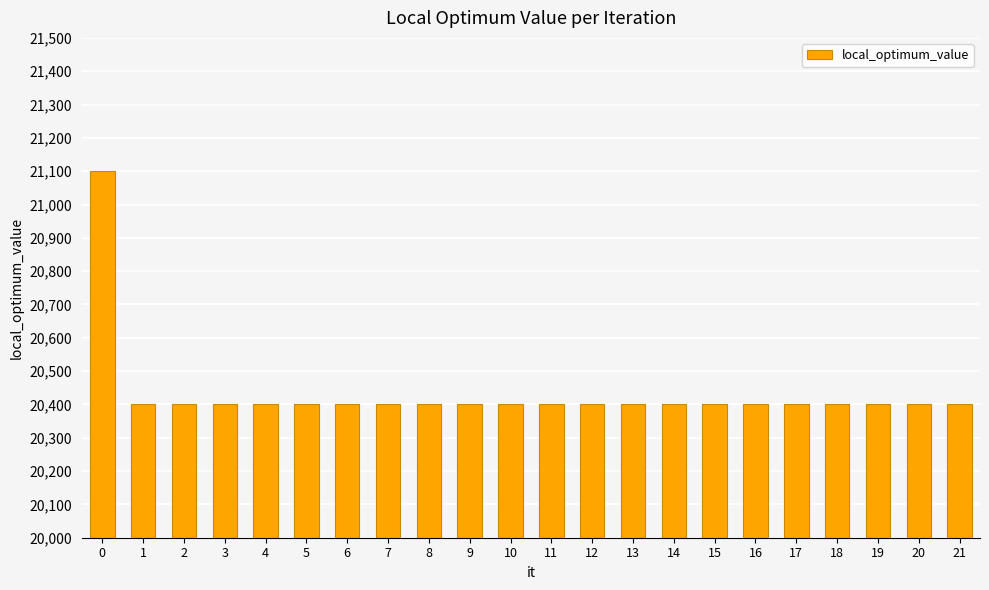

What is the maximum value shown in the chart?

21100